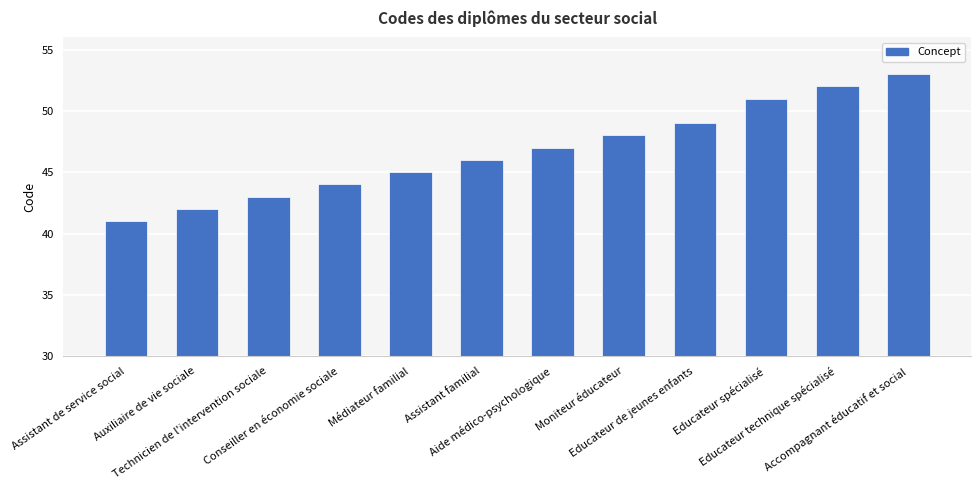

Reading left to right, transcribe all the data shown in this chart.

41	42	43	44	45	46	47	48	49	51	52	53